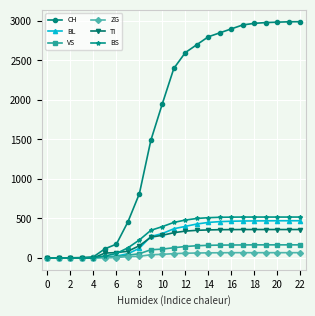

How many lines are shown in the chart?

6